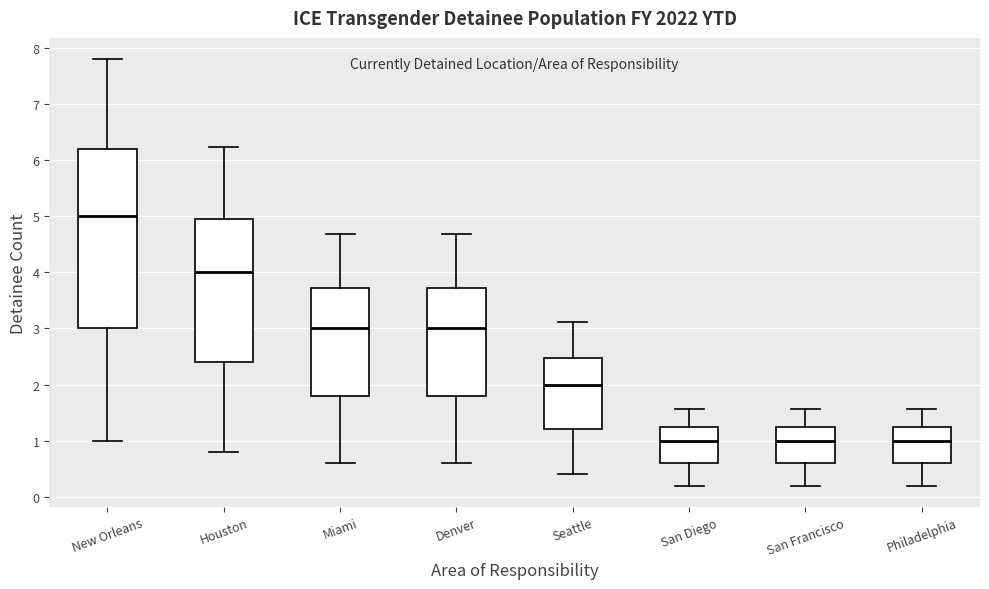

Where is the lower edge of the box for New Orleans on the y-axis? The values are not printed on the chart, so give them approximately, as read against the axis.

3.0